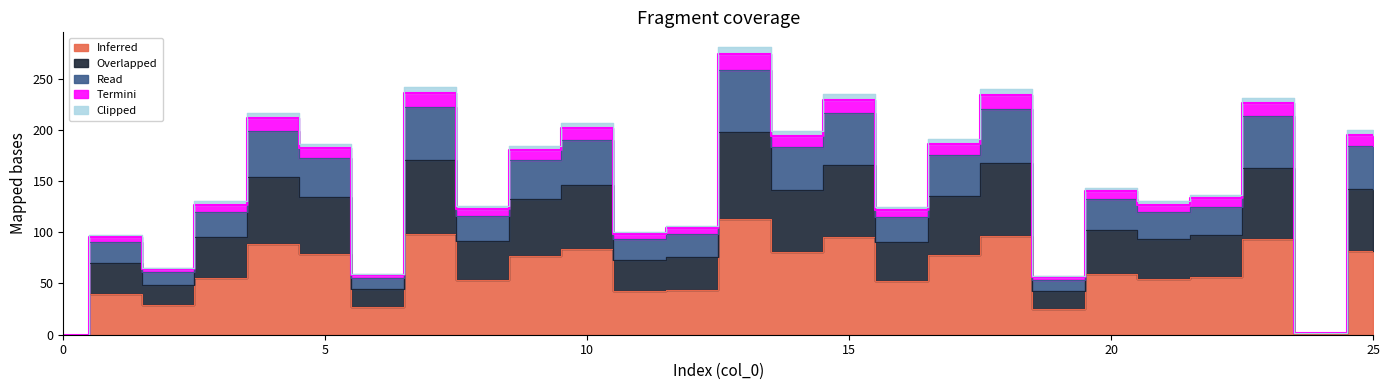

Which category has the highest value in the Overlapped series?

13